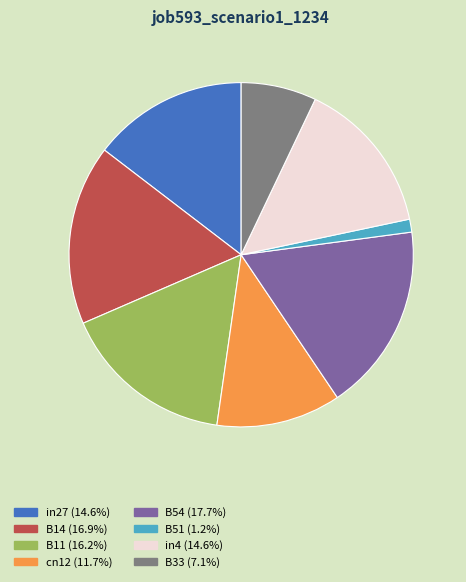

Which slice is the largest?

B54